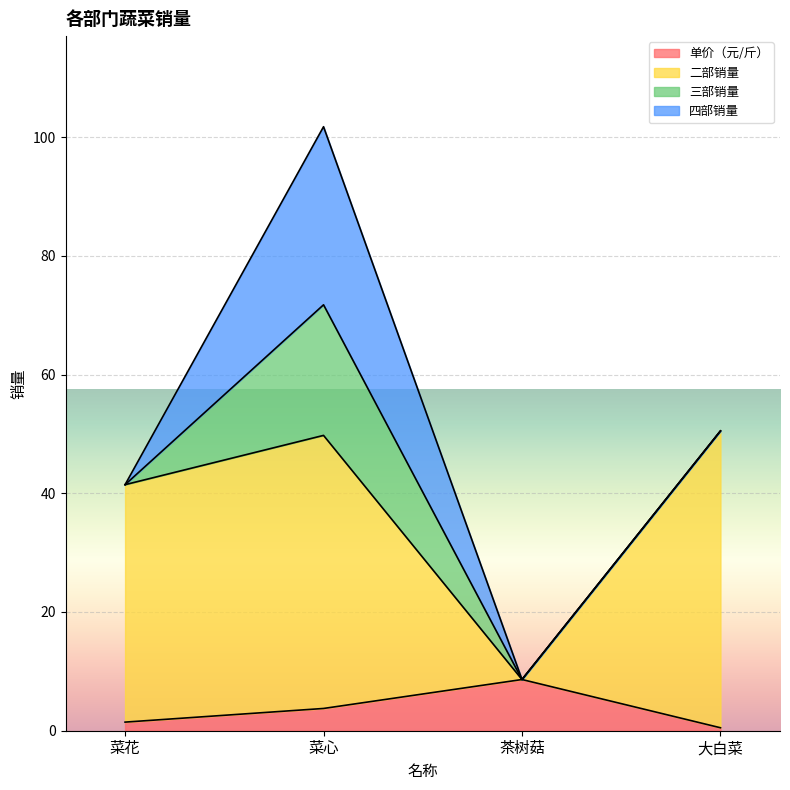

What is the difference between the 单价（元/斤） values at 大白菜 and 菜花?

0.9